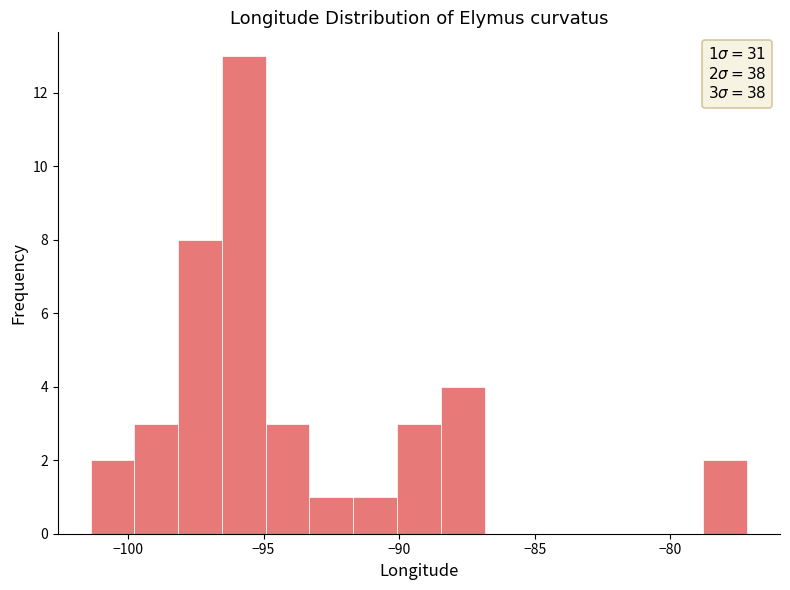

Read against the x-axis, roughly where is the centre of the tallest bar?

-95.5